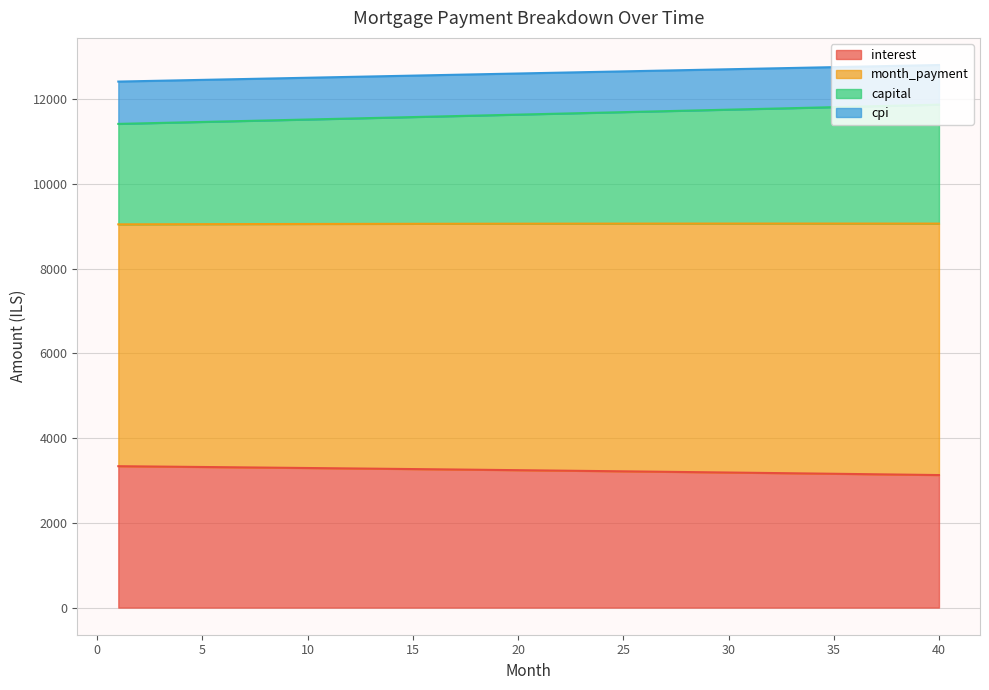

True or false: interest and capital cross at least once.

False